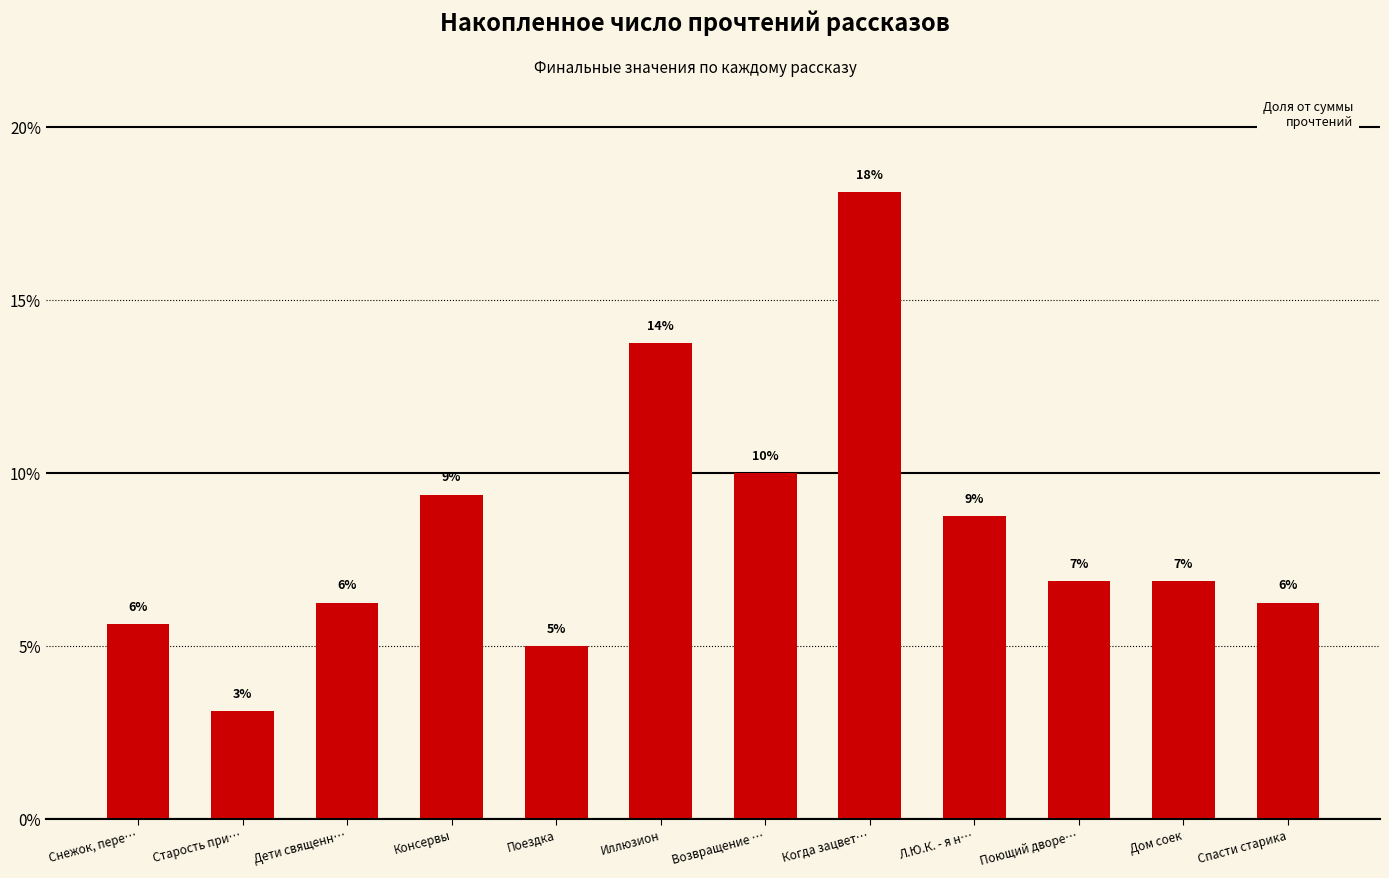

Between Поездка and Старость при…, which is larger?

Поездка